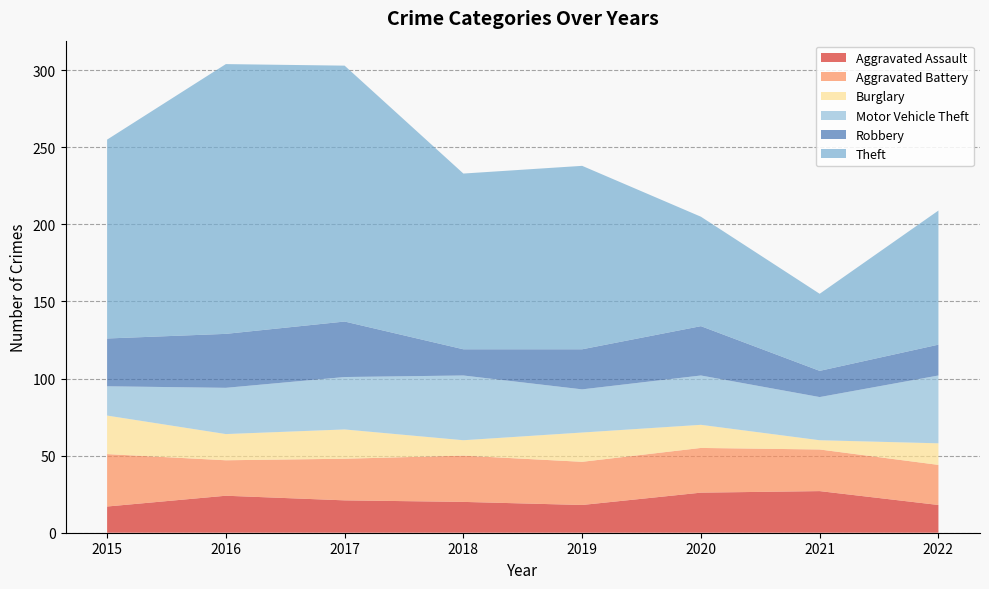

Reading left to right, what are all the values shown in this chart?

Aggravated Assault: 17	24	21	20	18	26	27	18
Aggravated Battery: 34	23	27	30	28	29	27	26
Burglary: 25	17	19	10	19	15	6	14
Motor Vehicle Theft: 19	30	34	42	28	32	28	44
Robbery: 31	35	36	17	26	32	17	20
Theft: 129	175	166	114	119	71	50	87